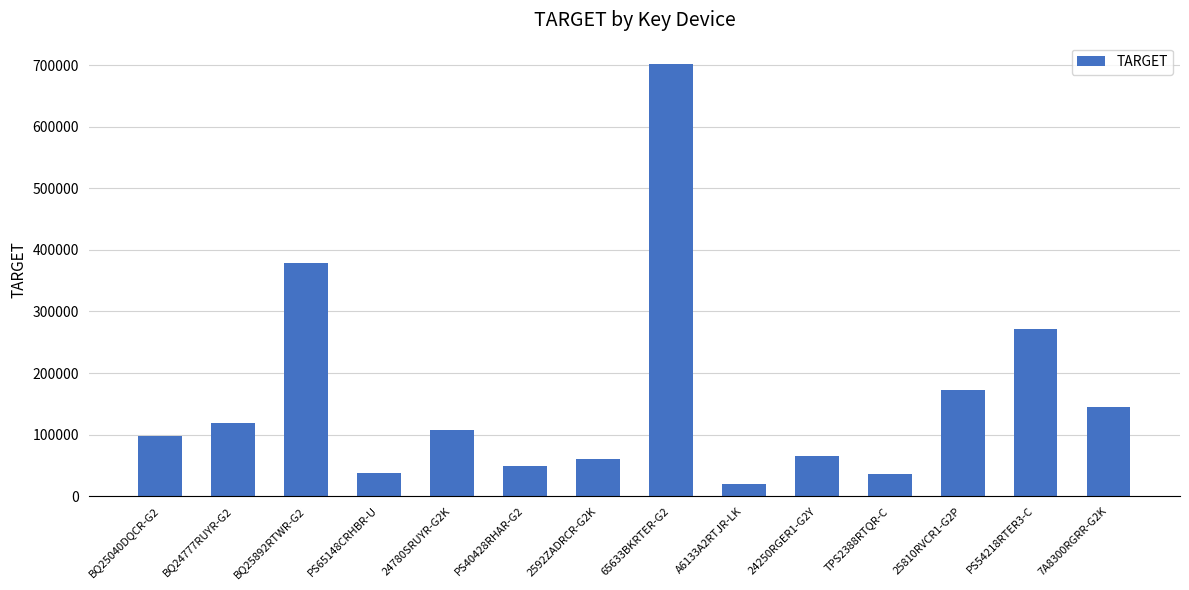

What is the average value?

161331